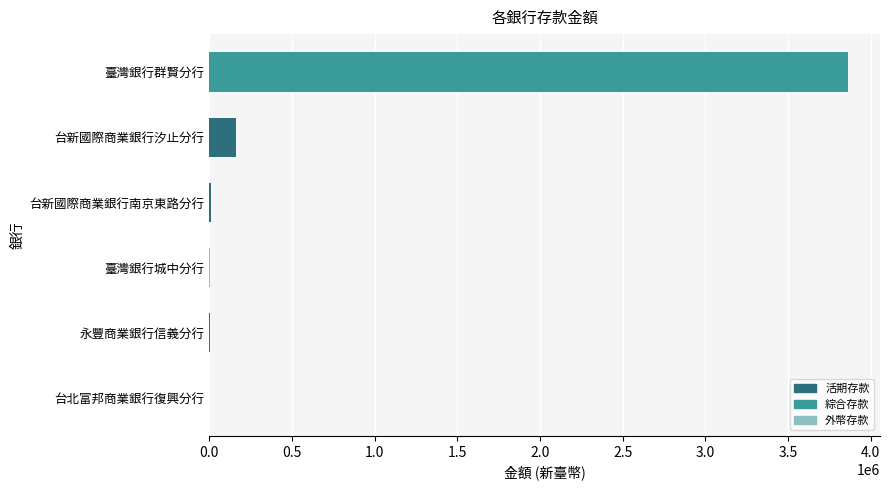

What is the sum of all values?

4031719